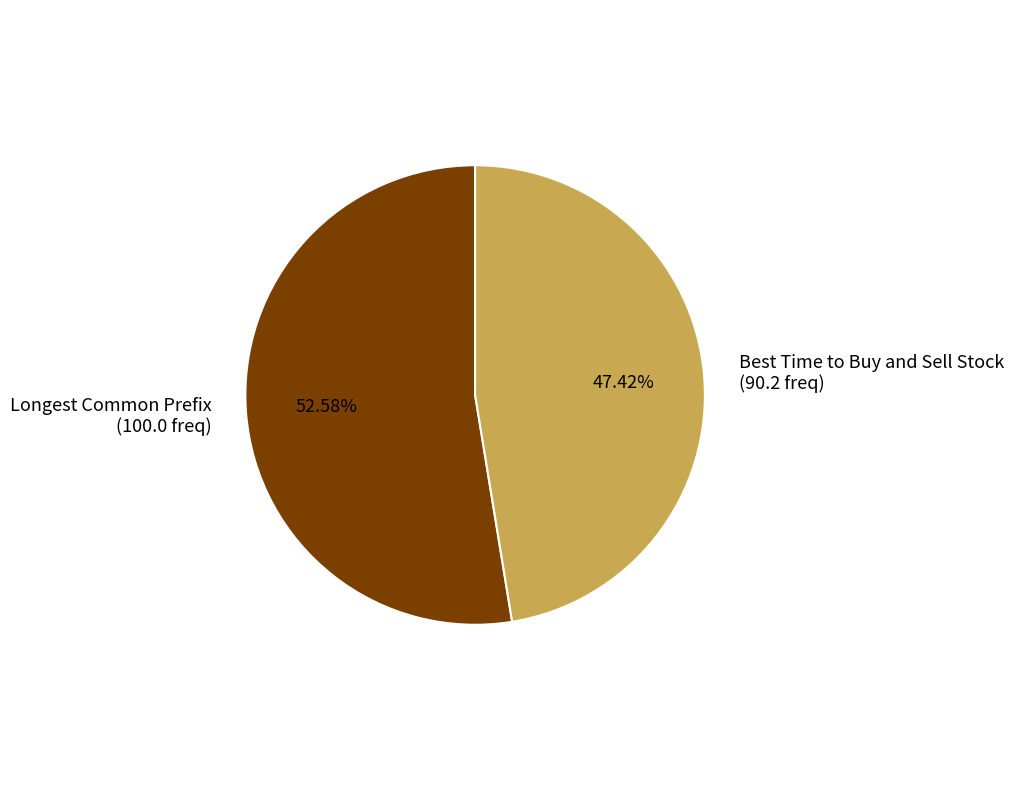

Which slice represents more than half of the pie?

Longest Common Prefix